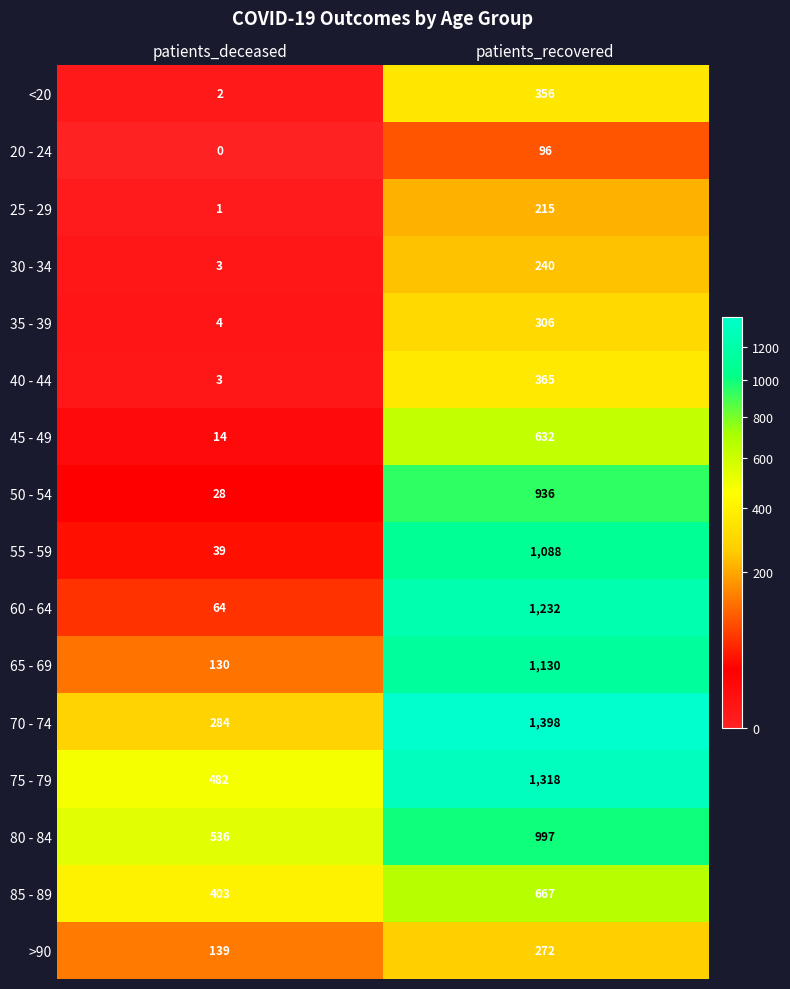

How many data points does each series have?

2